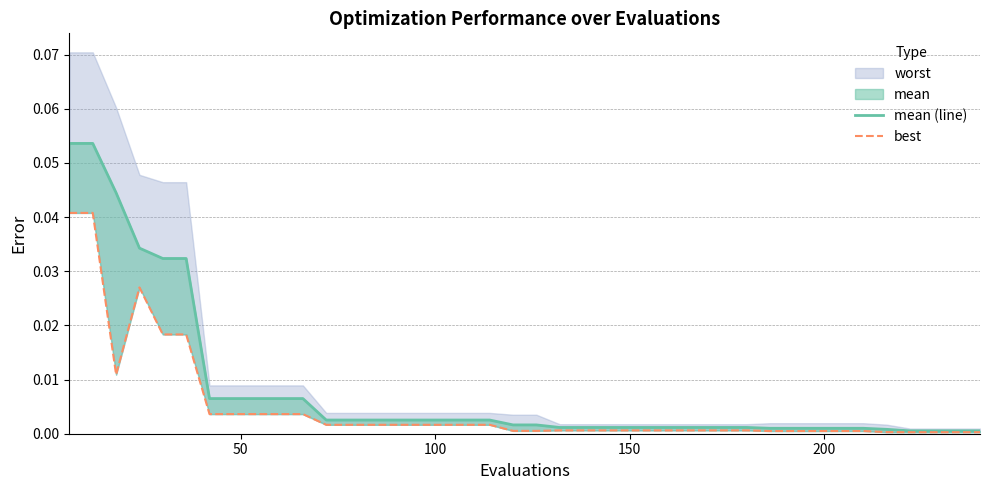

At how many categories does at least one series exceed 0?

40